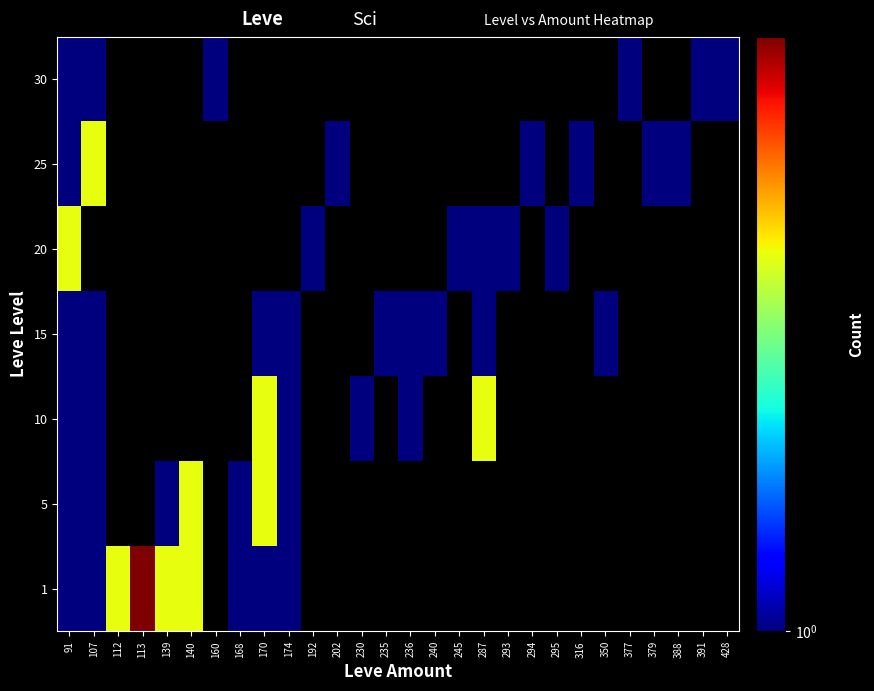

Reading left to right, list all the values displayed in this chart.

1: 91=1	107=1	112=2	113=3	139=2	140=2	160=0	168=1	170=1	174=1	192=0	202=0	230=0	235=0	236=0	240=0	245=0	287=0	293=0	294=0	295=0	316=0	350=0	377=0	379=0	388=0	391=0	428=0
5: 91=1	107=1	112=0	113=0	139=1	140=2	160=0	168=1	170=2	174=1	192=0	202=0	230=0	235=0	236=0	240=0	245=0	287=0	293=0	294=0	295=0	316=0	350=0	377=0	379=0	388=0	391=0	428=0
10: 91=1	107=1	112=0	113=0	139=0	140=0	160=0	168=0	170=2	174=1	192=0	202=0	230=1	235=0	236=1	240=0	245=0	287=2	293=0	294=0	295=0	316=0	350=0	377=0	379=0	388=0	391=0	428=0
15: 91=1	107=1	112=0	113=0	139=0	140=0	160=0	168=0	170=1	174=1	192=0	202=0	230=0	235=1	236=1	240=1	245=0	287=1	293=0	294=0	295=0	316=0	350=1	377=0	379=0	388=0	391=0	428=0
20: 91=2	107=0	112=0	113=0	139=0	140=0	160=0	168=0	170=0	174=0	192=1	202=0	230=0	235=0	236=0	240=0	245=1	287=1	293=1	294=0	295=1	316=0	350=0	377=0	379=0	388=0	391=0	428=0
25: 91=1	107=2	112=0	113=0	139=0	140=0	160=0	168=0	170=0	174=0	192=0	202=1	230=0	235=0	236=0	240=0	245=0	287=0	293=0	294=1	295=0	316=1	350=0	377=0	379=1	388=1	391=0	428=0
30: 91=1	107=1	112=0	113=0	139=0	140=0	160=1	168=0	170=0	174=0	192=0	202=0	230=0	235=0	236=0	240=0	245=0	287=0	293=0	294=0	295=0	316=0	350=0	377=1	379=0	388=0	391=1	428=1